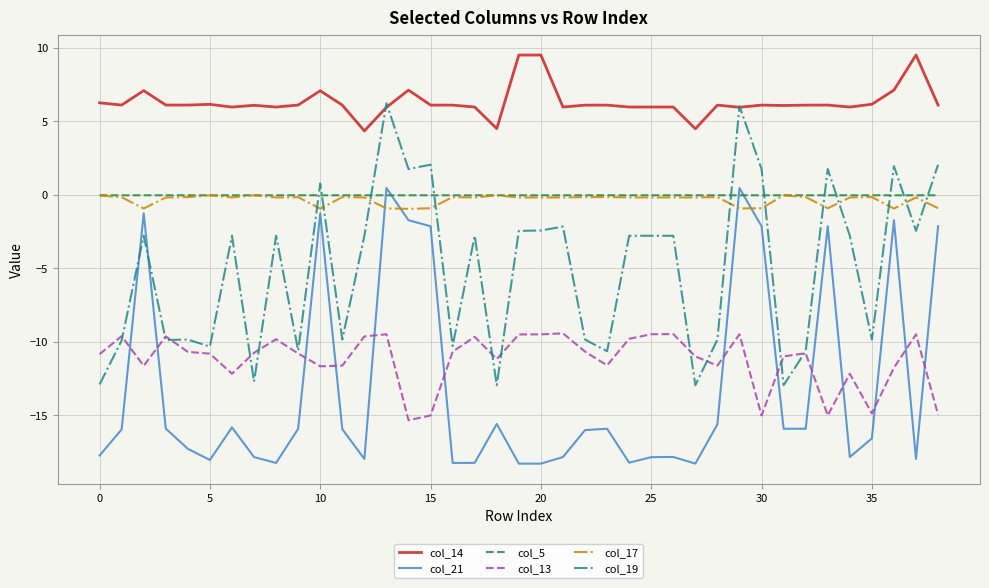

How many intersections are there between col_21 and col_19?

2